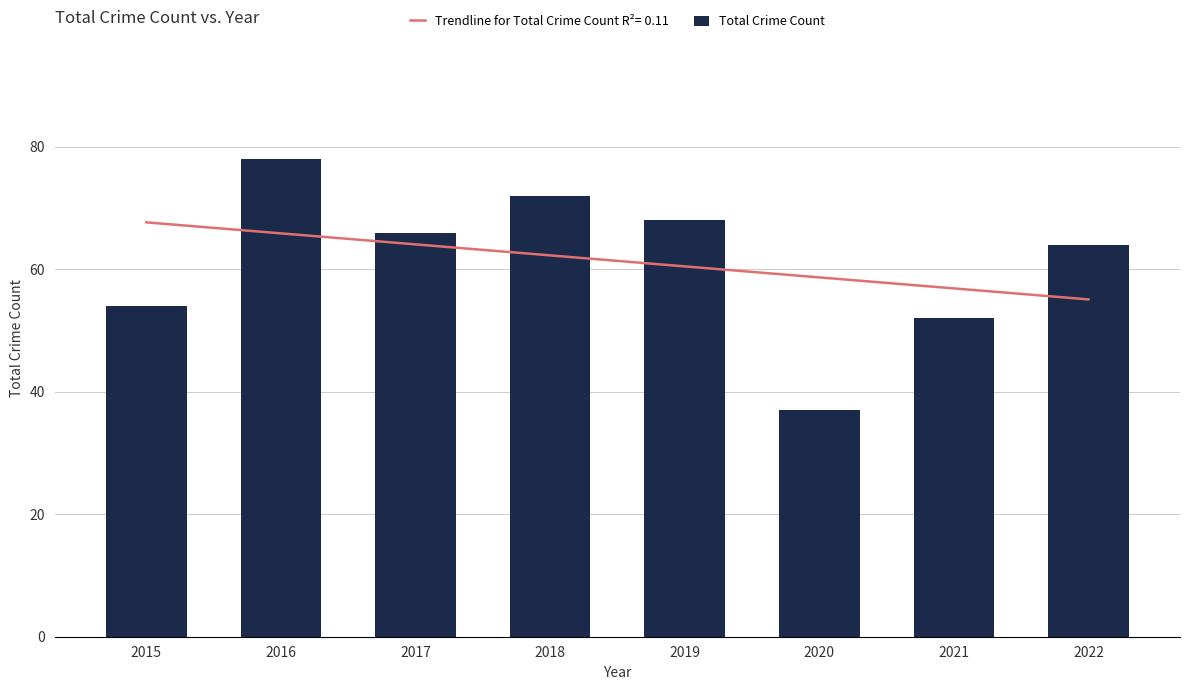

Count the number of data series in this chart.

1